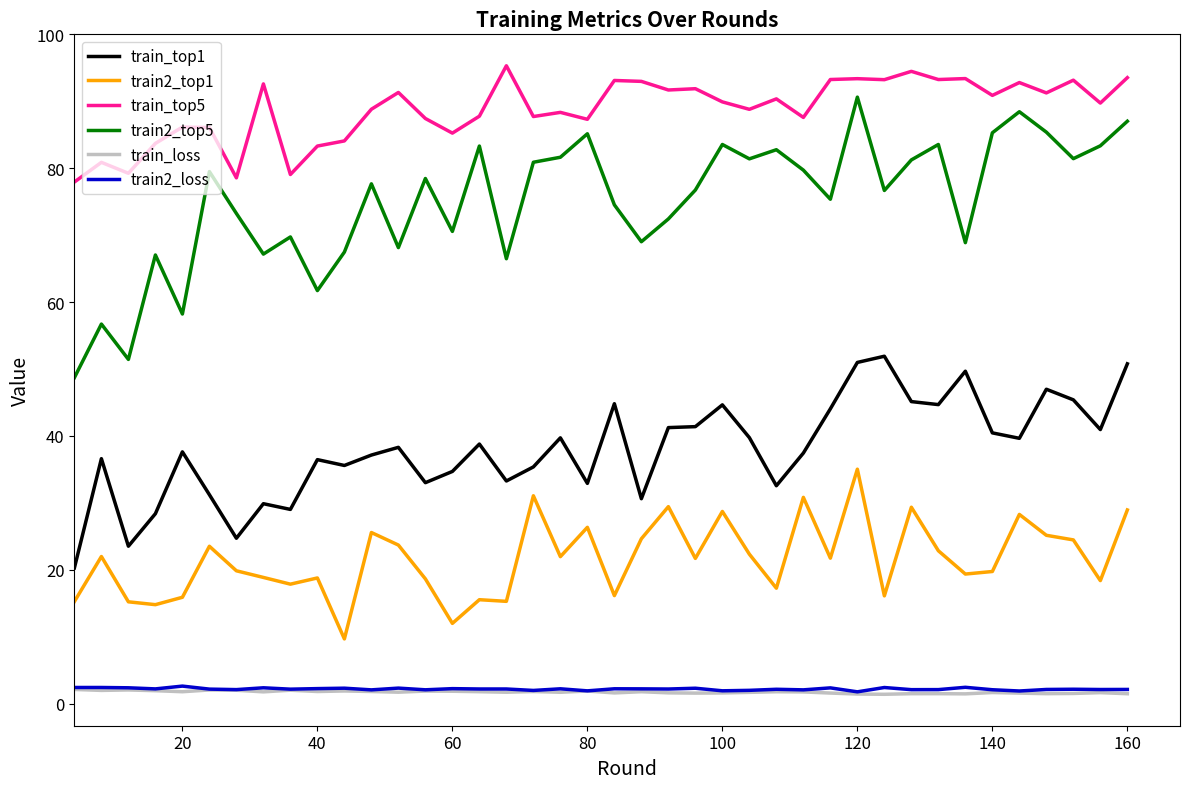

Which series has the widest spread of values?

train2_top5